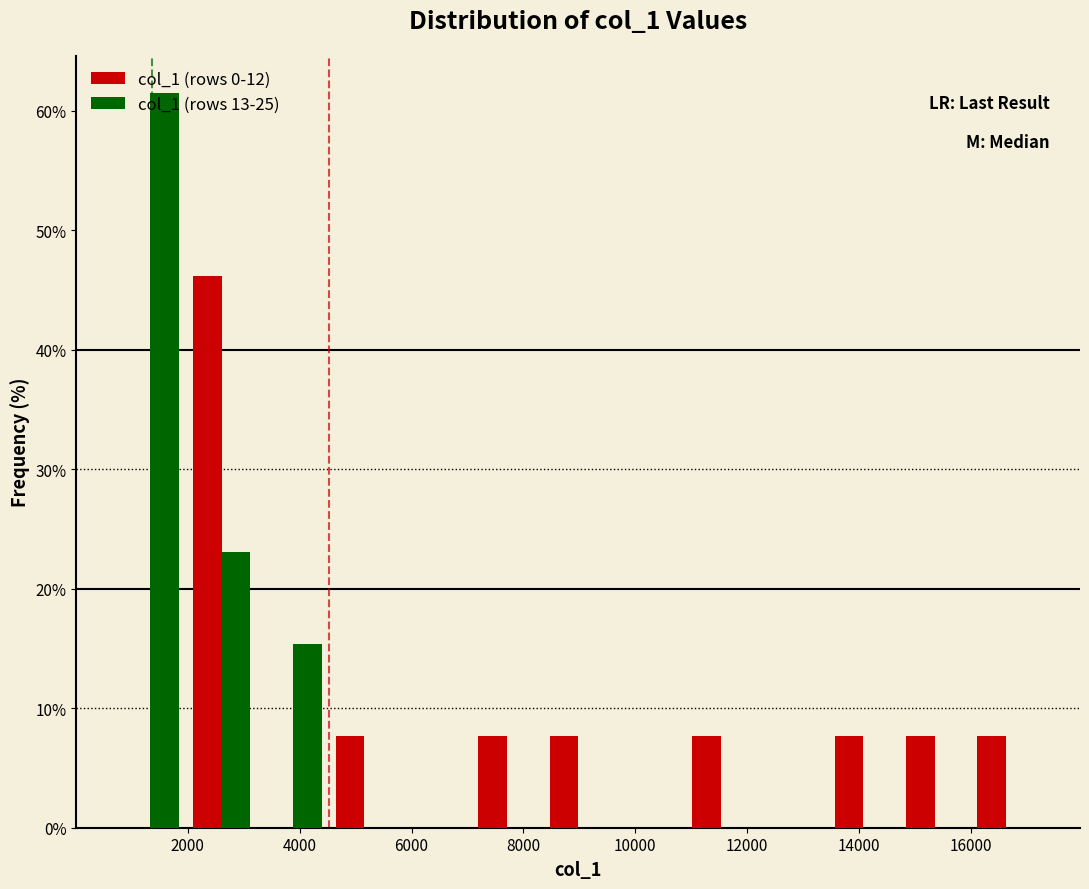

What is the height of the col_1 (rows 13-25) bar covering 3200 to 4600 on the x-axis? Neither the bar edges nor the heights are printed on the chart, so give them approximately, as read against the axes.

15